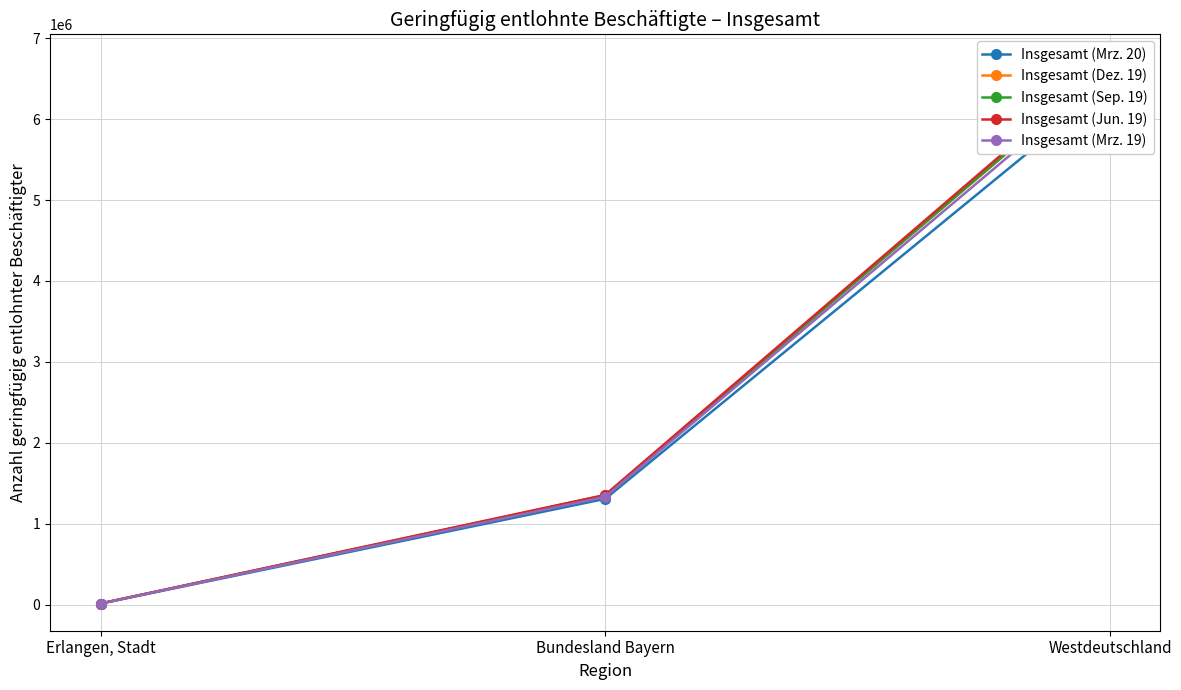

What is the value of the Insgesamt (Mrz. 19) point at the 3rd from the left?

6597783